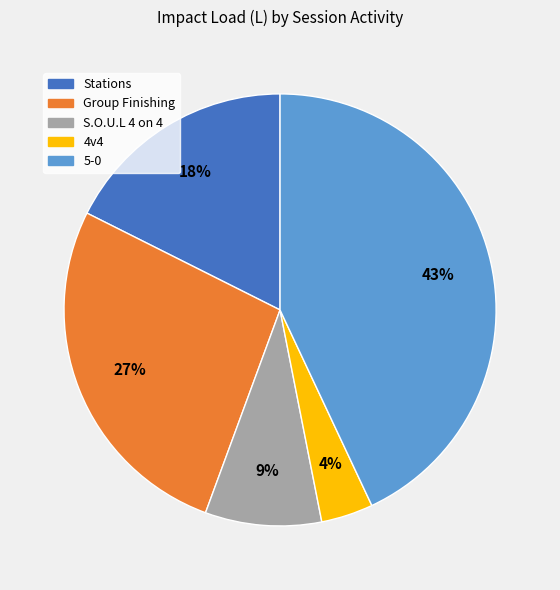

The S.O.U.L 4 on 4 slice represents 9% of the pie. True or false?

True